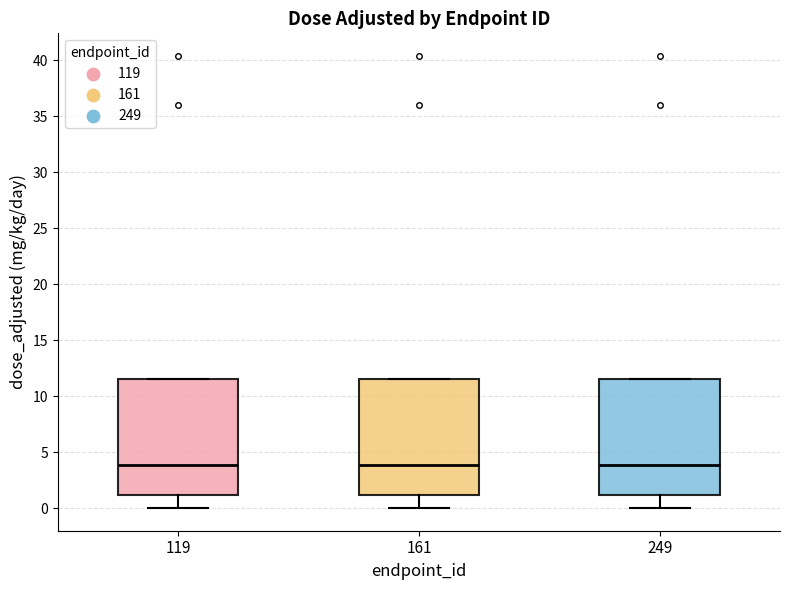

Reading left to right, read every box against the y-axis: the position of its median line, the range the box covers, and the ends of its whiskers. The values are not printed on the chart, so give them approximately, as read against the axis.

119: median 4.0, box 1.0 to 11.5, whiskers 0.0 to 11.5
161: median 4.0, box 1.0 to 11.5, whiskers 0.0 to 11.5
249: median 4.0, box 1.0 to 11.5, whiskers 0.0 to 11.5